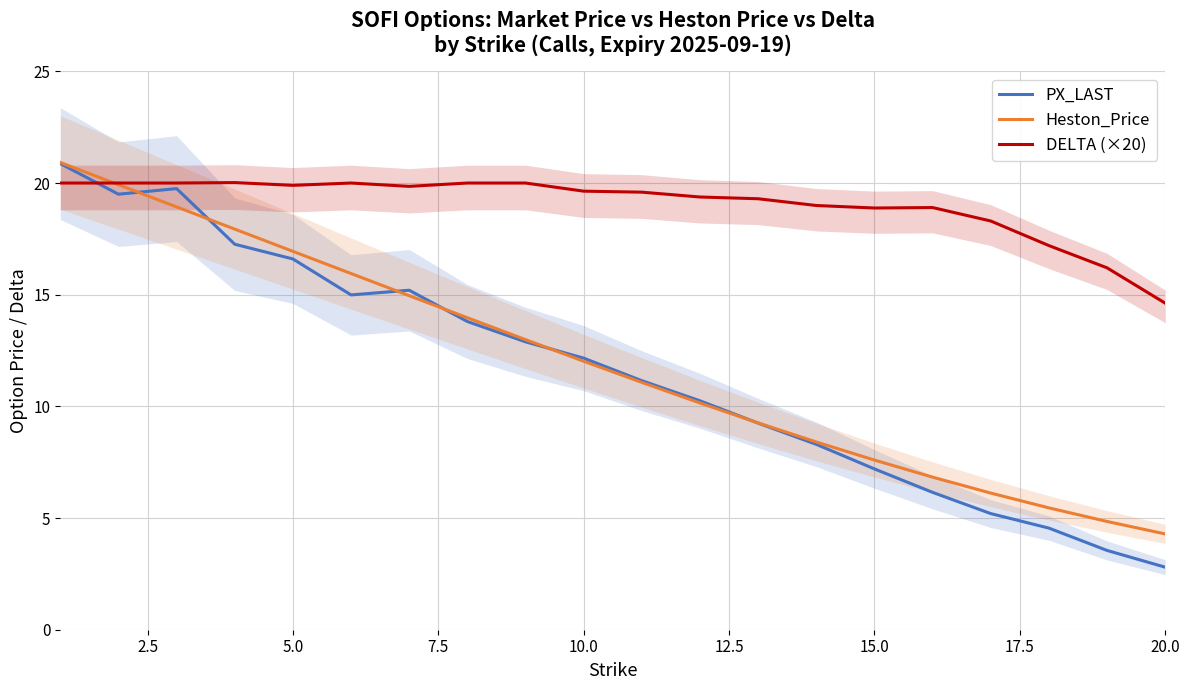

Rank the series by their maximum value, from highest to lowest.

Heston_Price, PX_LAST, DELTA (×20)